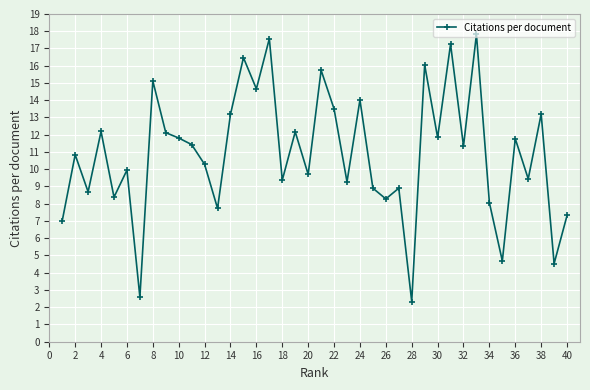

What is the maximum value shown in the chart?

17.8